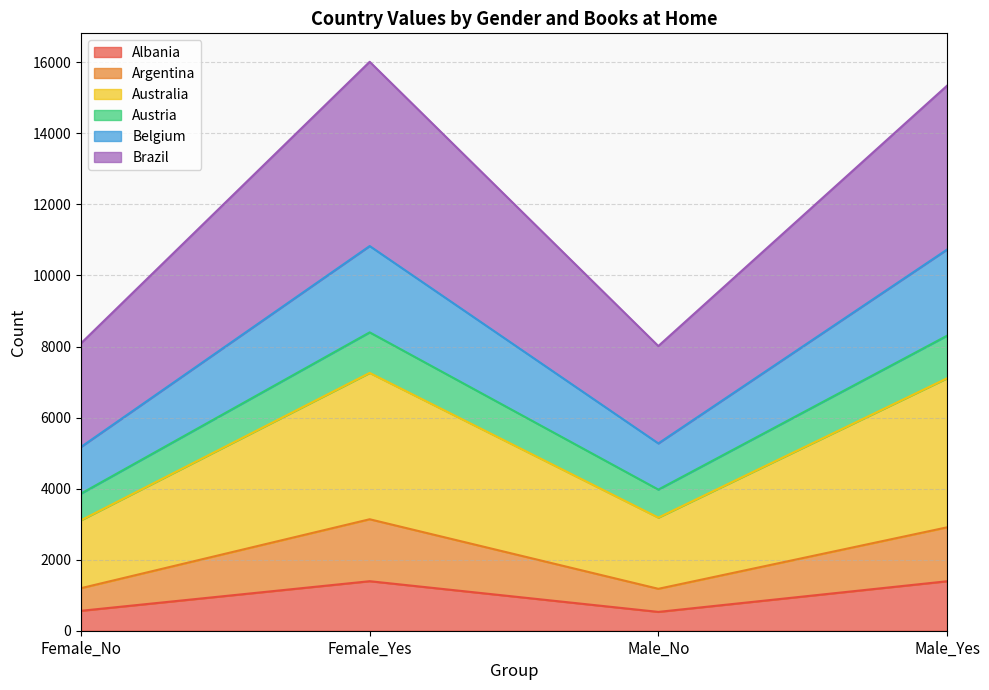

True or false: Albania and Australia intersect in this chart.

False